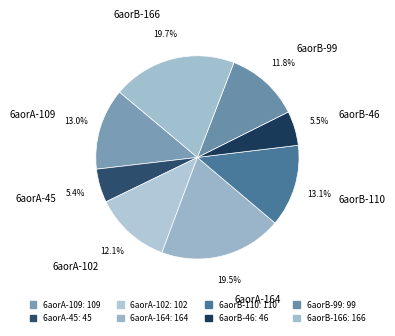

Does any single category account for the majority?

No